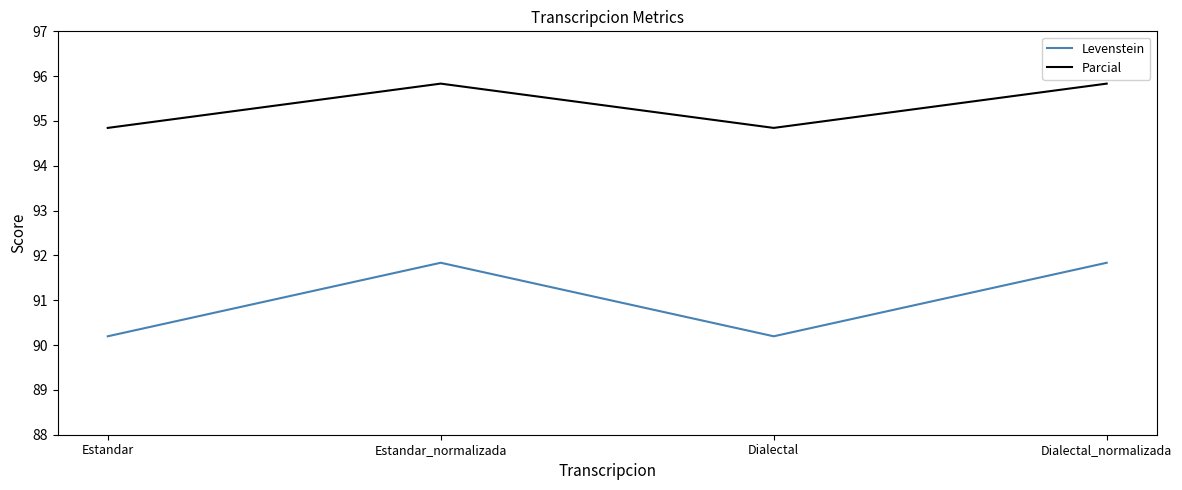

How many interior local valleys does the Parcial series have?

1